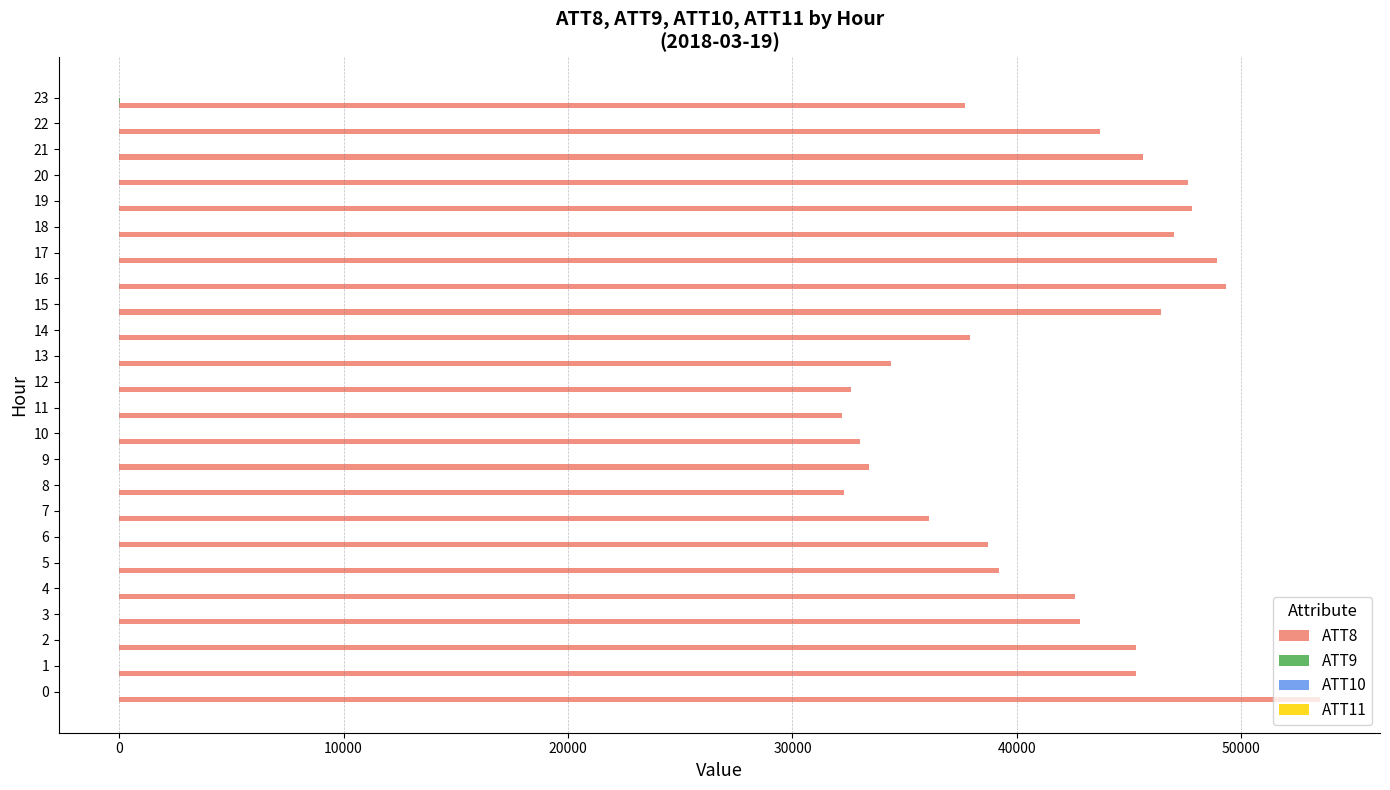

What is the greatest value displayed?

53500.0